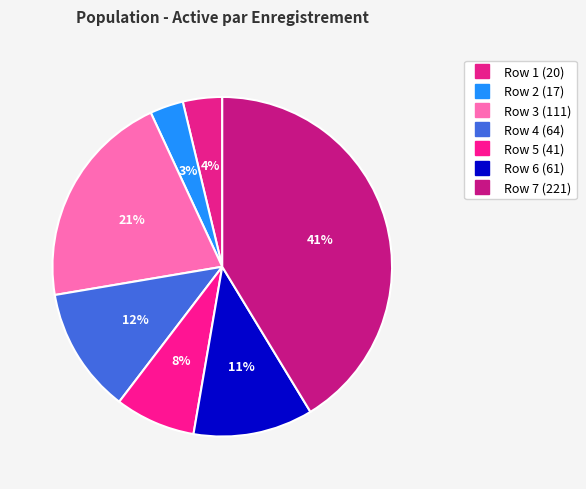

To the nearest percent, what is the average slice percentage?

14%